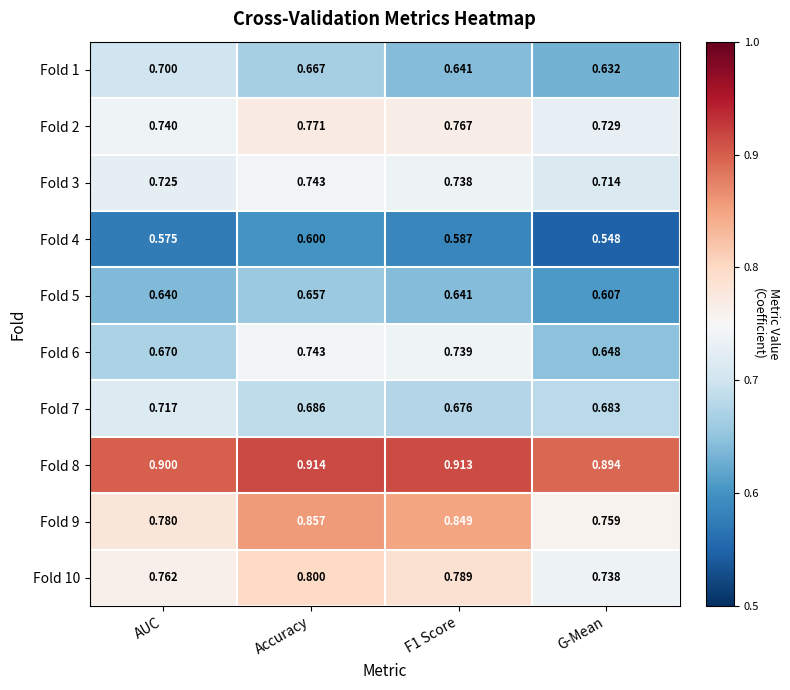

At which label does Fold 3 reach its minimum?

G-Mean